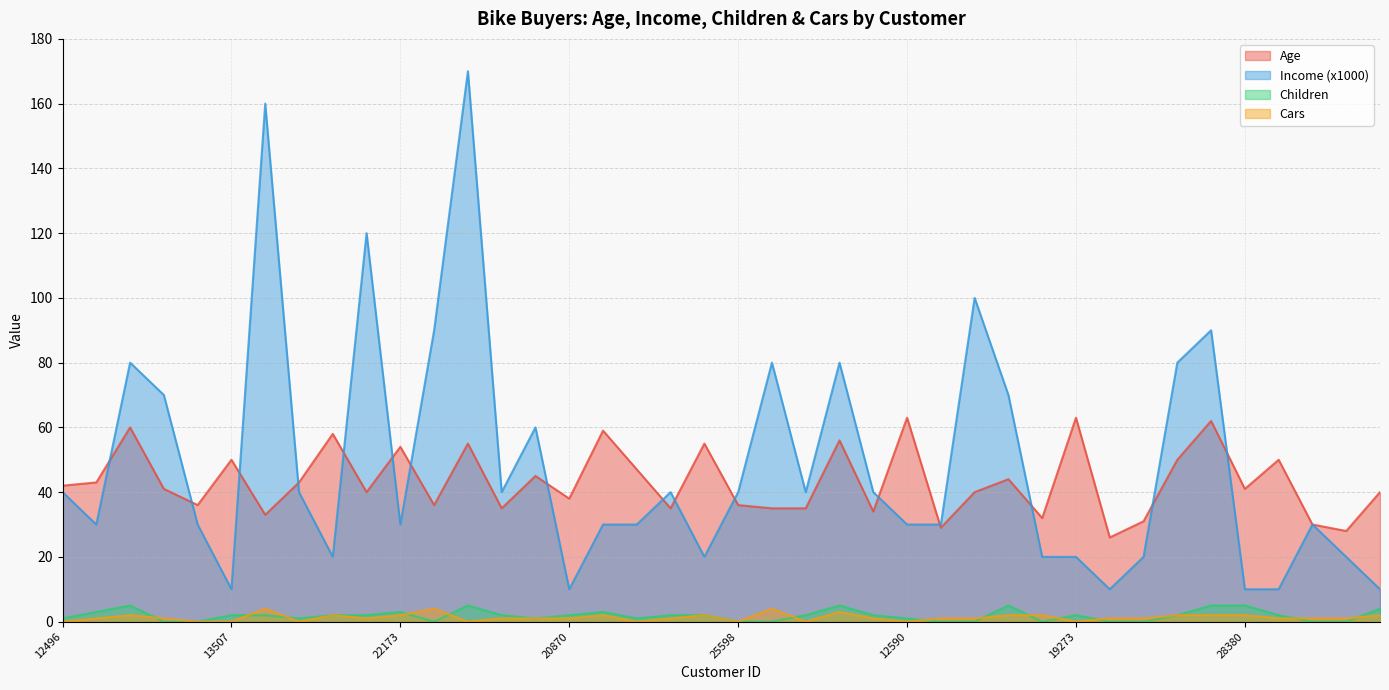

Rank the series at 26863 from lowest to highest value.

Children, Cars, Income (x1000), Age